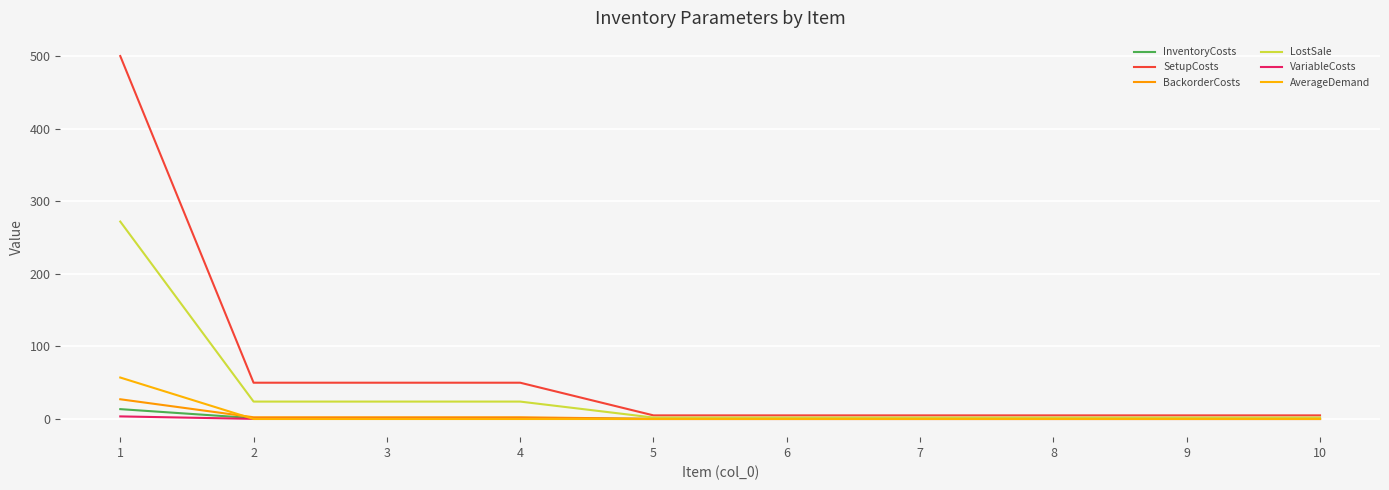

What is the difference between the highest and lowest values at 3?

50.0